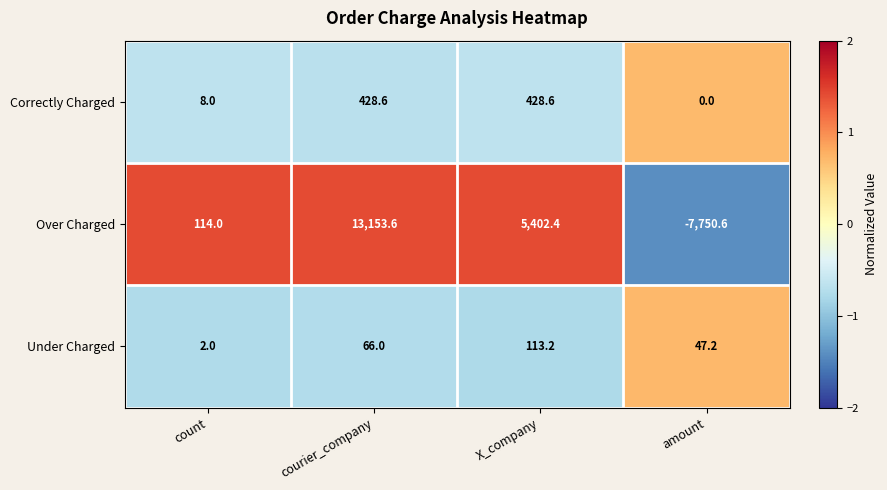

Reading left to right, transcribe all the data shown in this chart.

Correctly Charged: count=8.0	courier_company=428.6	X_company=428.6	amount=0.0
Over Charged: count=114.0	courier_company=13153.6	X_company=5402.4	amount=-7750.6
Under Charged: count=2.0	courier_company=66.0	X_company=113.2	amount=47.2